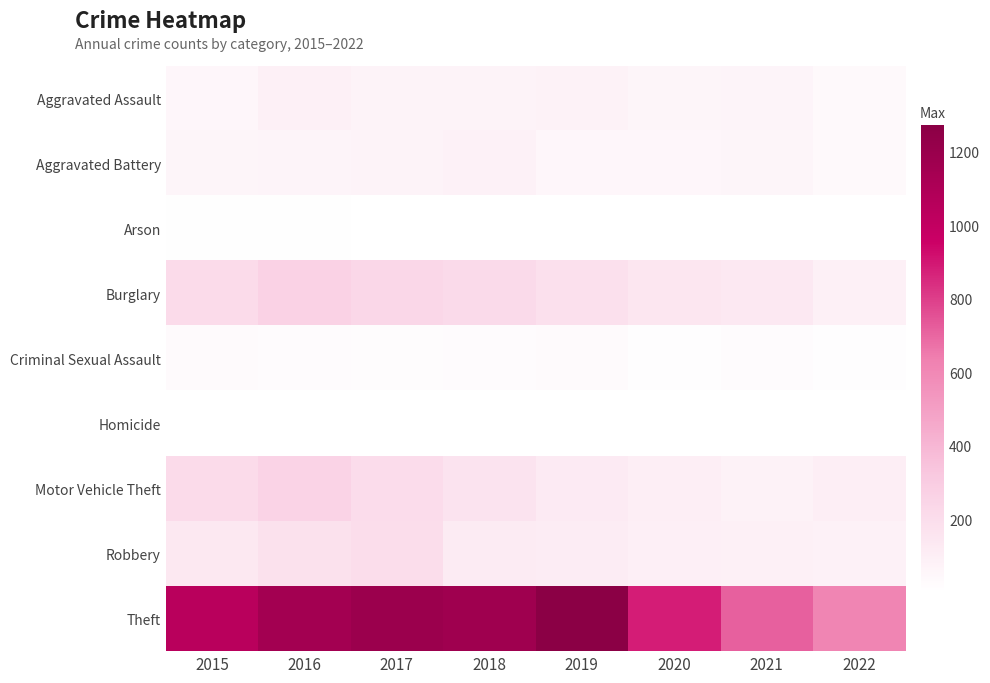

Which series has the largest range (max minus min)?

Theft